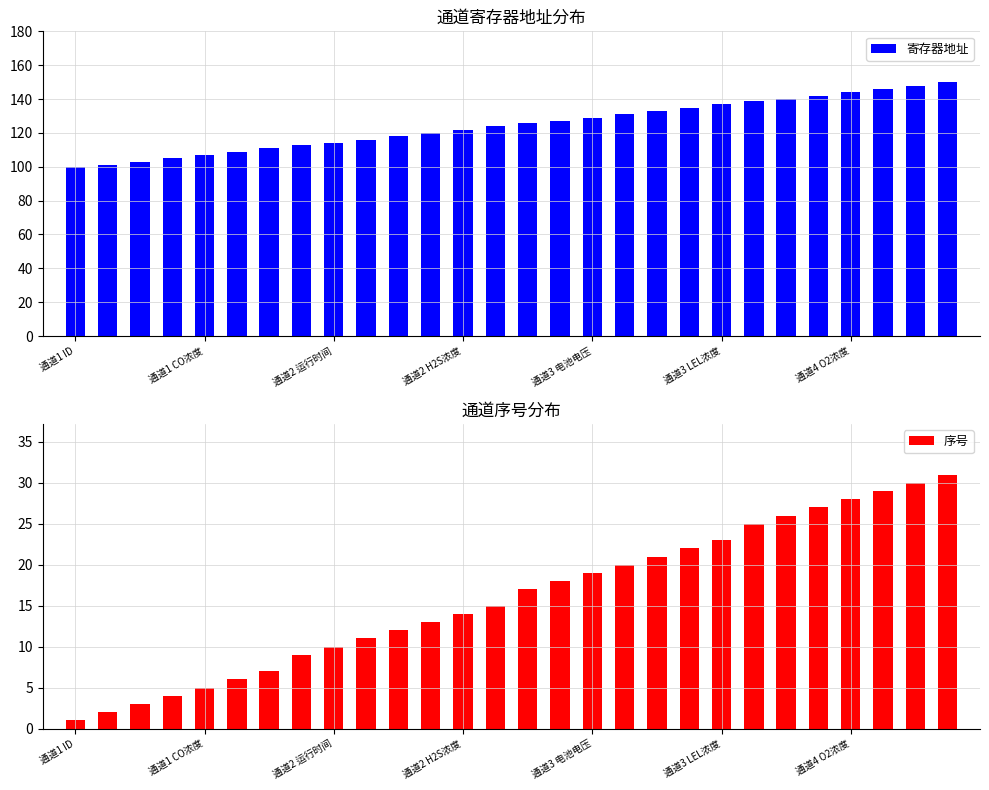

How many distinct data groups are displayed?

2